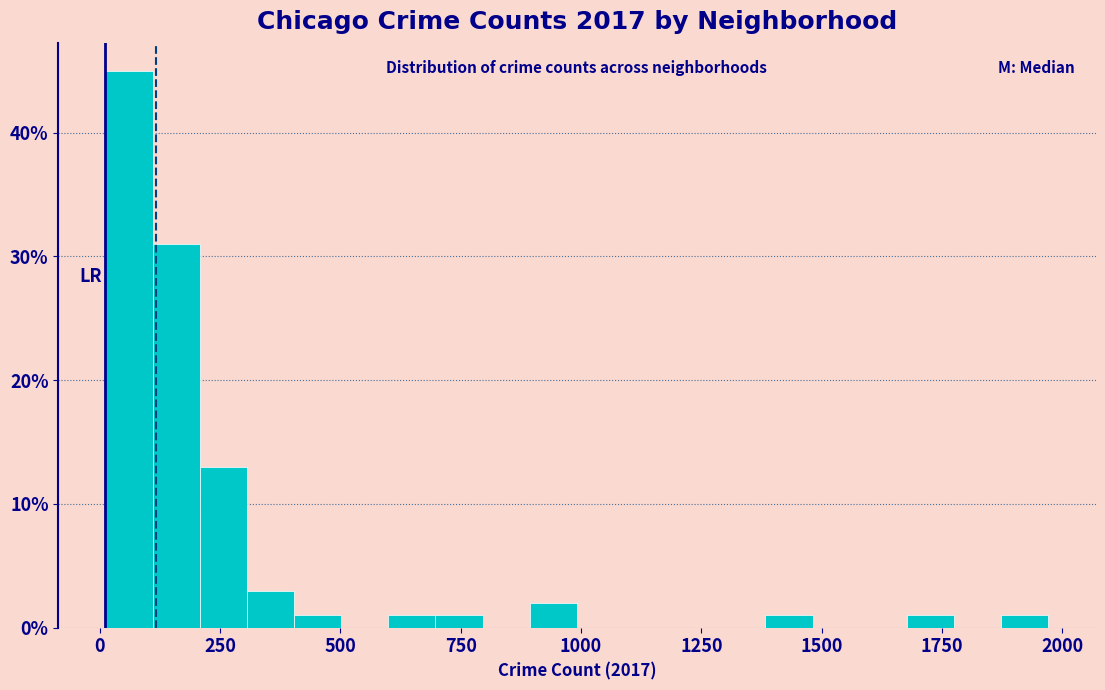

Around what value on the x-axis is the tallest bar? Give the approximate position of its centre, as read against the axis.

50